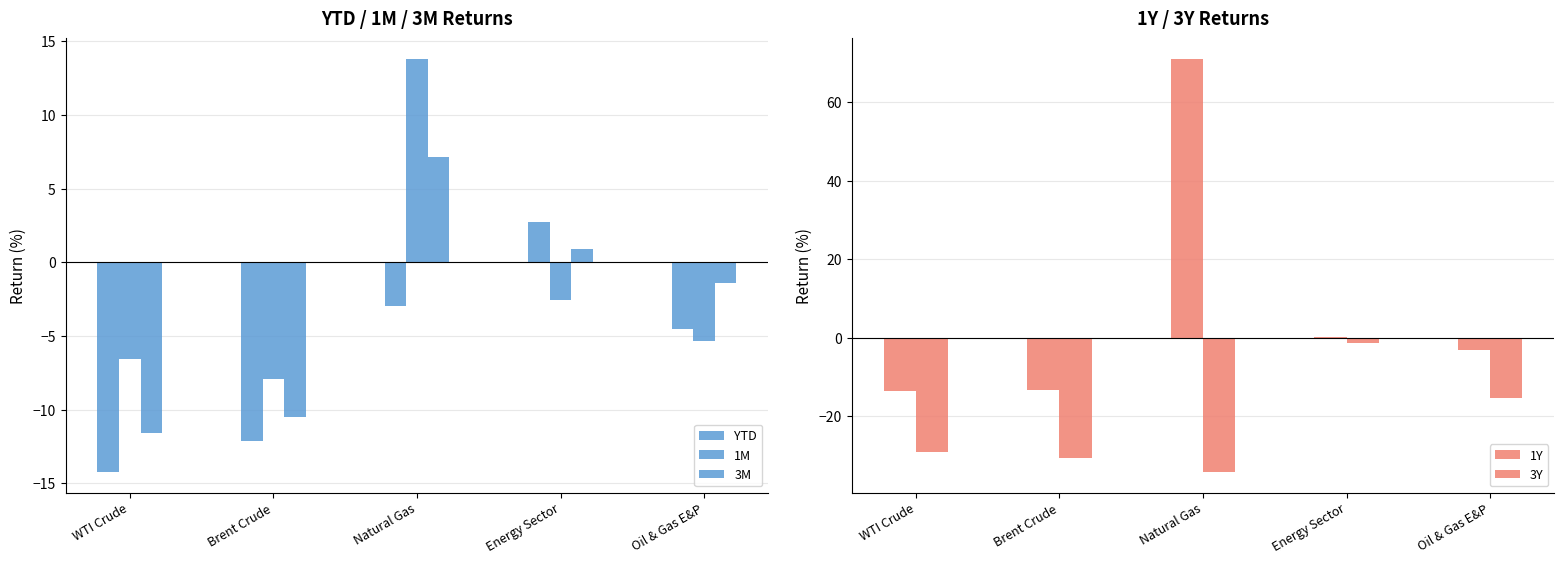

What is the label of the 4th bar from the left?

Energy Sector